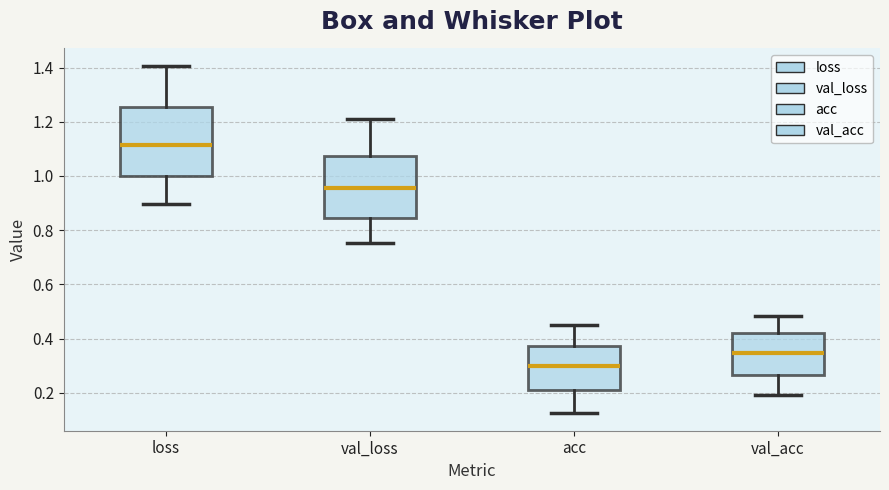

Reading left to right, read every box against the y-axis: the position of its median line, the range the box covers, and the ends of its whiskers. The values are not printed on the chart, so give them approximately, as read against the axis.

loss: median 1.12, box 1.00 to 1.26, whiskers 0.90 to 1.40
val_loss: median 0.96, box 0.84 to 1.08, whiskers 0.76 to 1.22
acc: median 0.30, box 0.22 to 0.38, whiskers 0.12 to 0.44
val_acc: median 0.34, box 0.26 to 0.42, whiskers 0.20 to 0.48